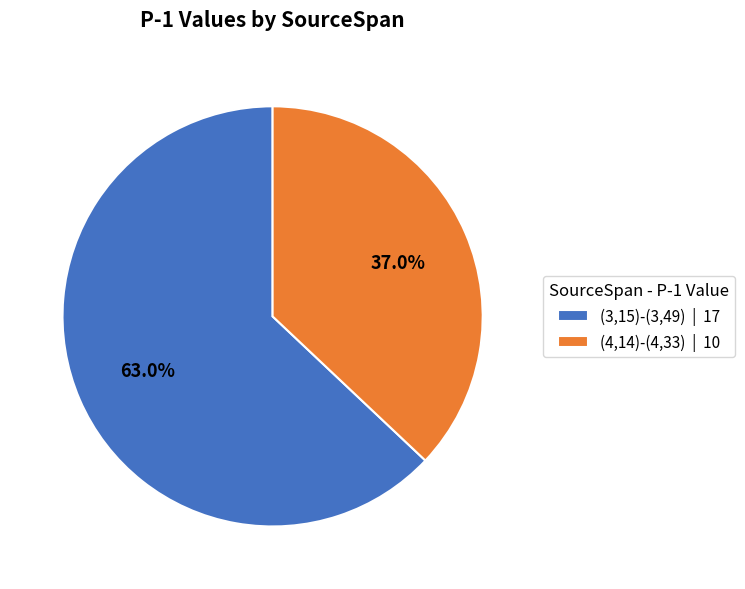

To the nearest percent, what portion does (3,15)-(3,49) represent?

63%